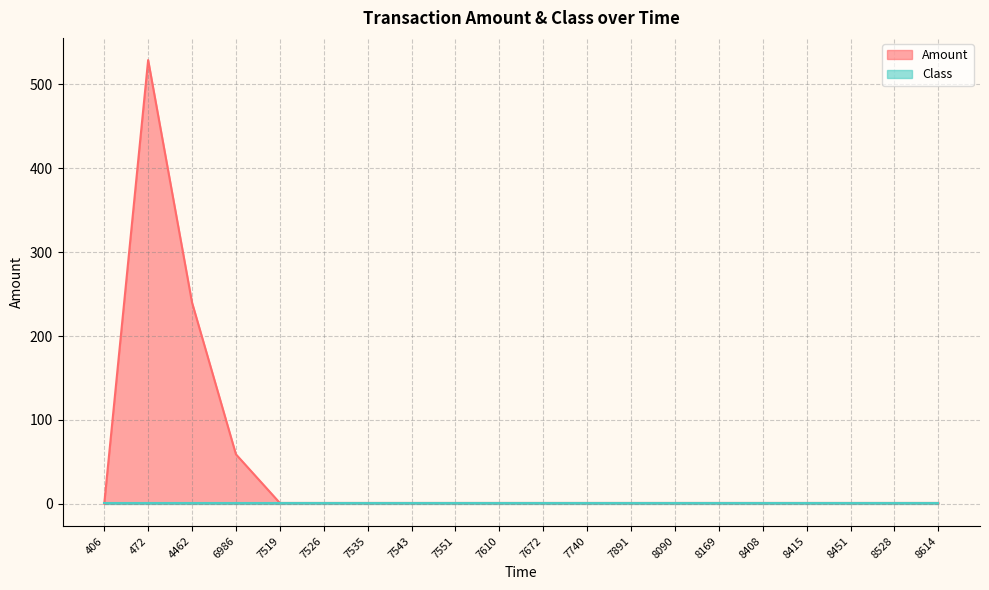

What is the difference between the maximum and minimum values?

529.0